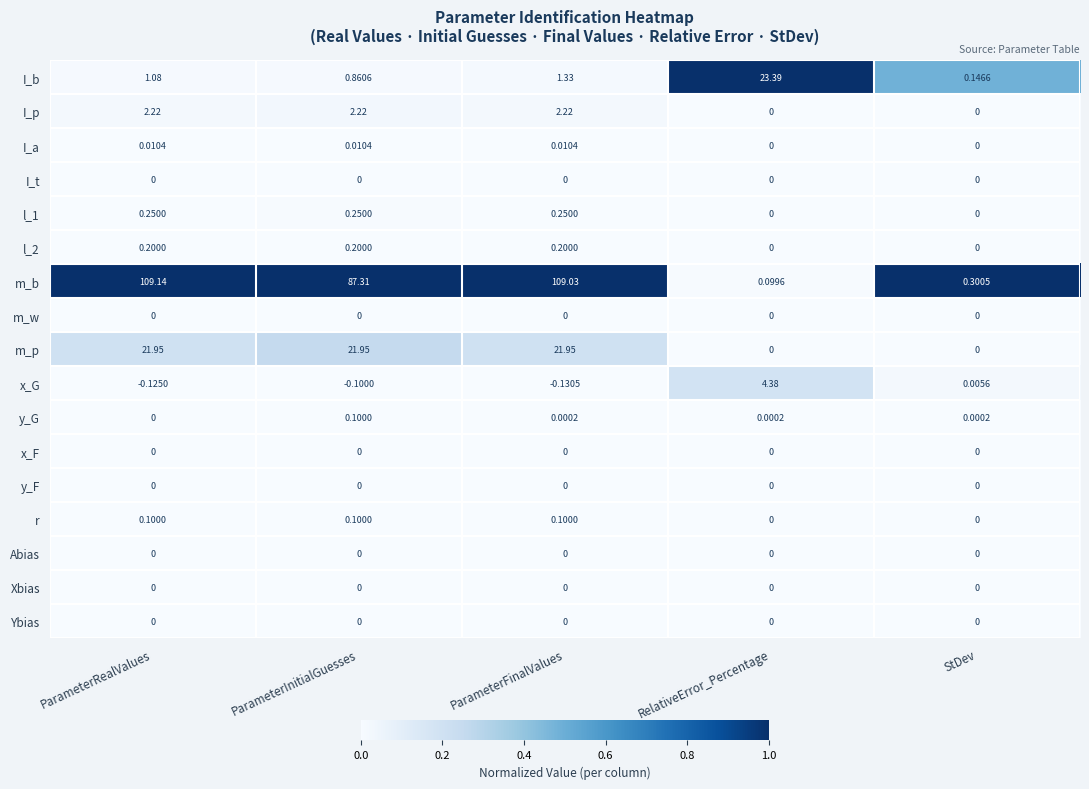

Which label corresponds to the largest value in the chart?

ParameterRealValues